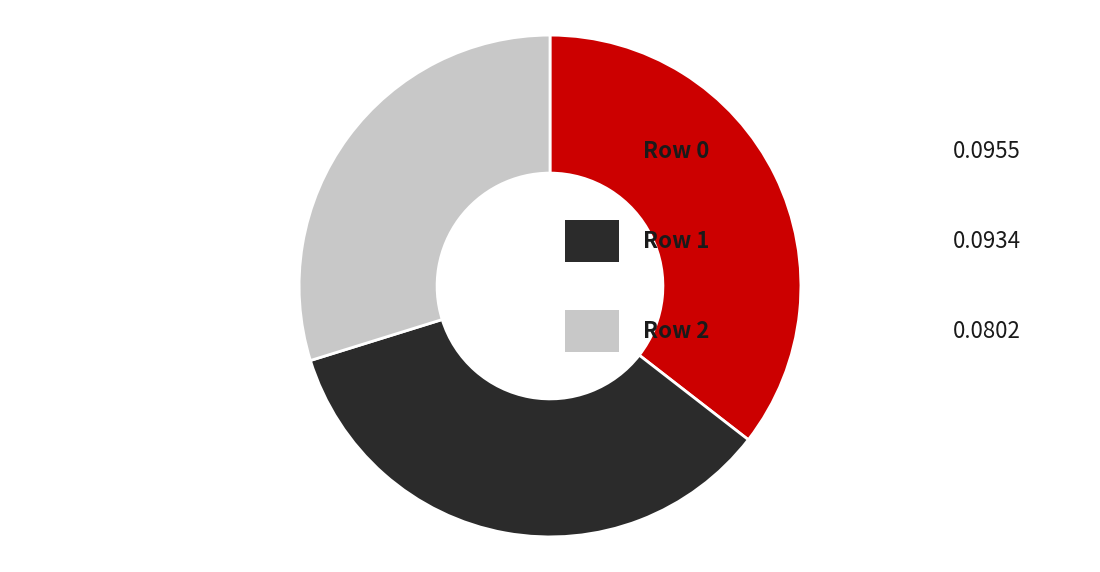

Is there any slice that represents more than half of the pie?

No